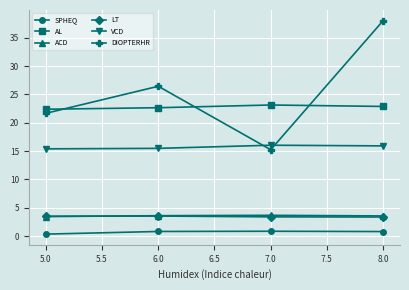

What is the label of the 4th point from the left?

8.0